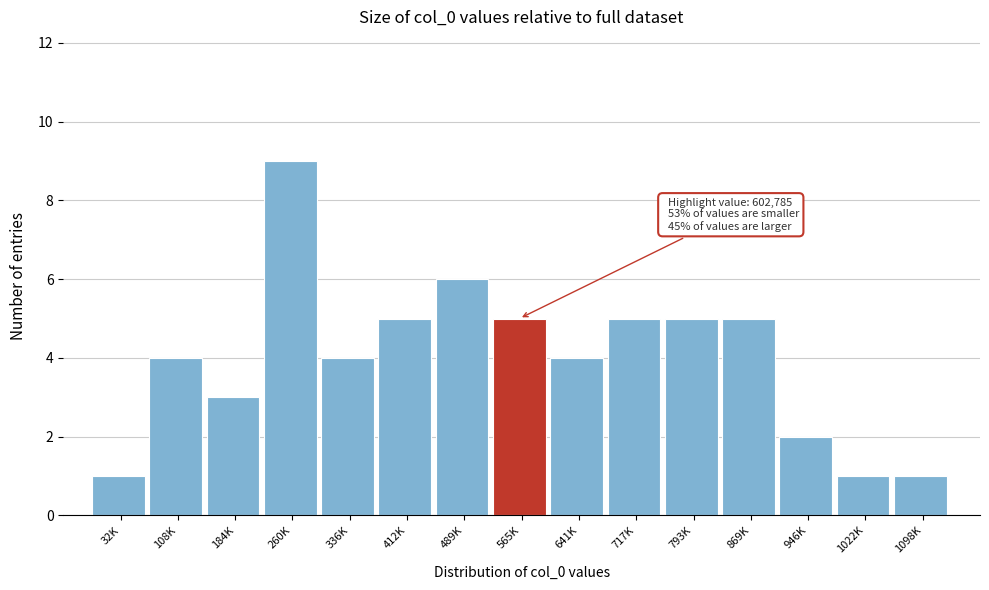

Reading left to right, transcribe all the data shown in this chart.

1	4	3	9	4	5	6	5	4	5	5	5	2	1	1